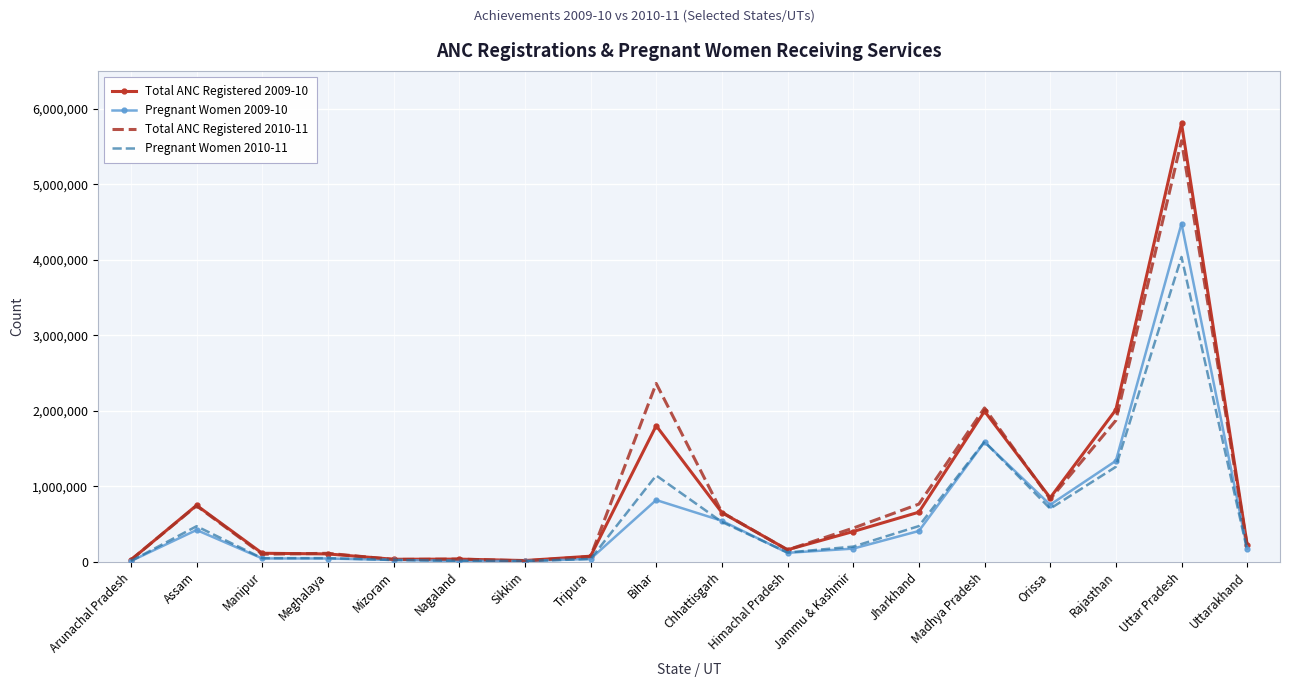

Which label corresponds to the largest value in the chart?

Uttar Pradesh